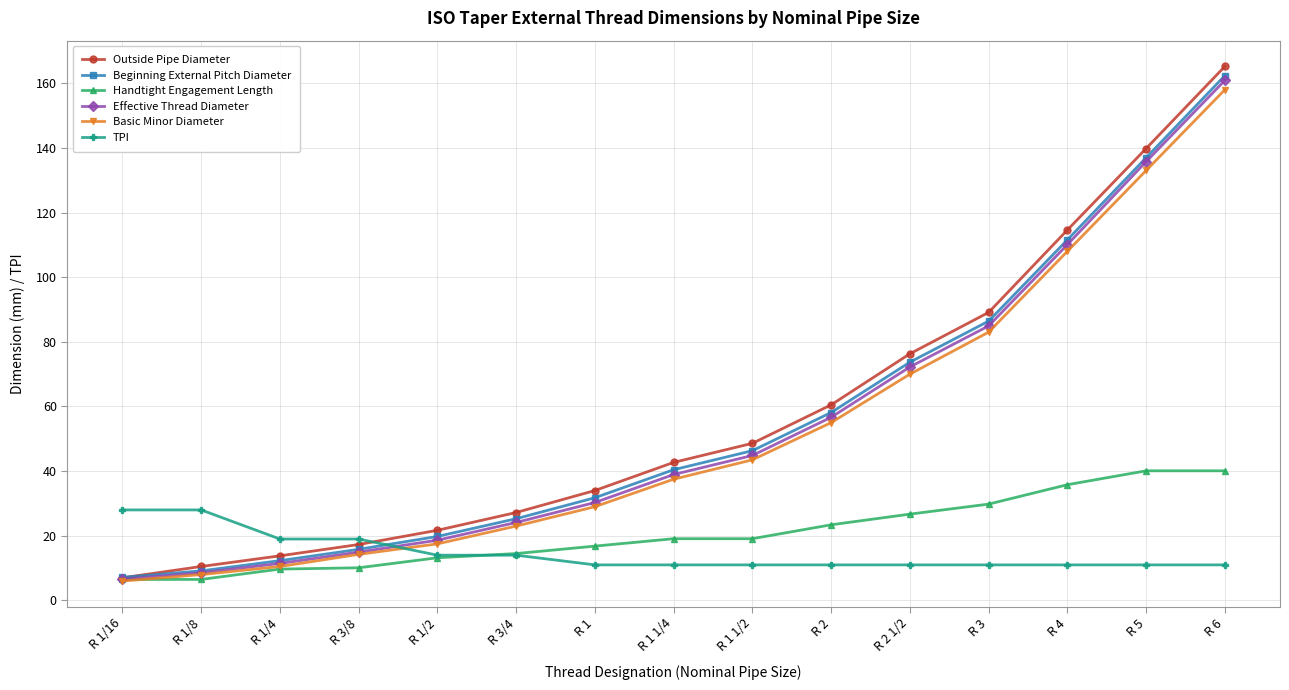

What is the lowest value of the Basic Minor Diameter series?

6.0